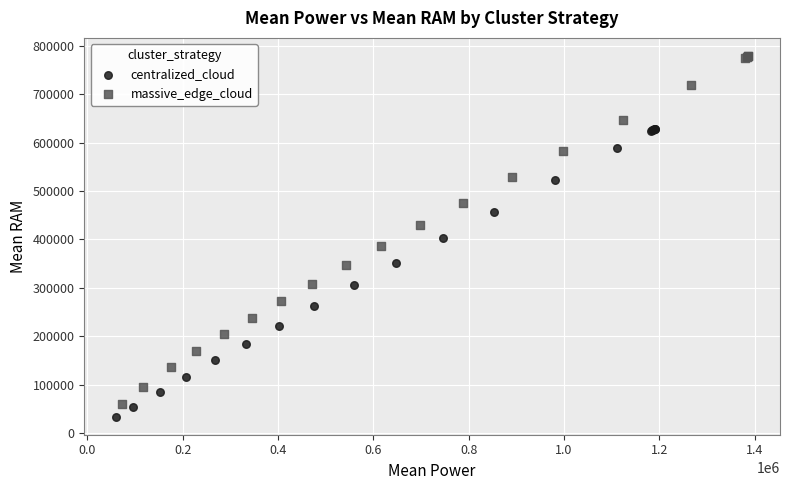

Which series has the largest Y range (max minus min)?

massive_edge_cloud